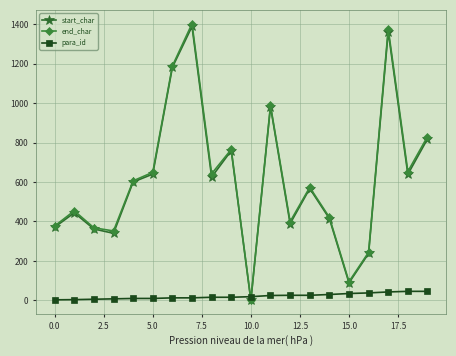

In start_char, how many points are lower than both neighbors (excluding endpoints)?

6